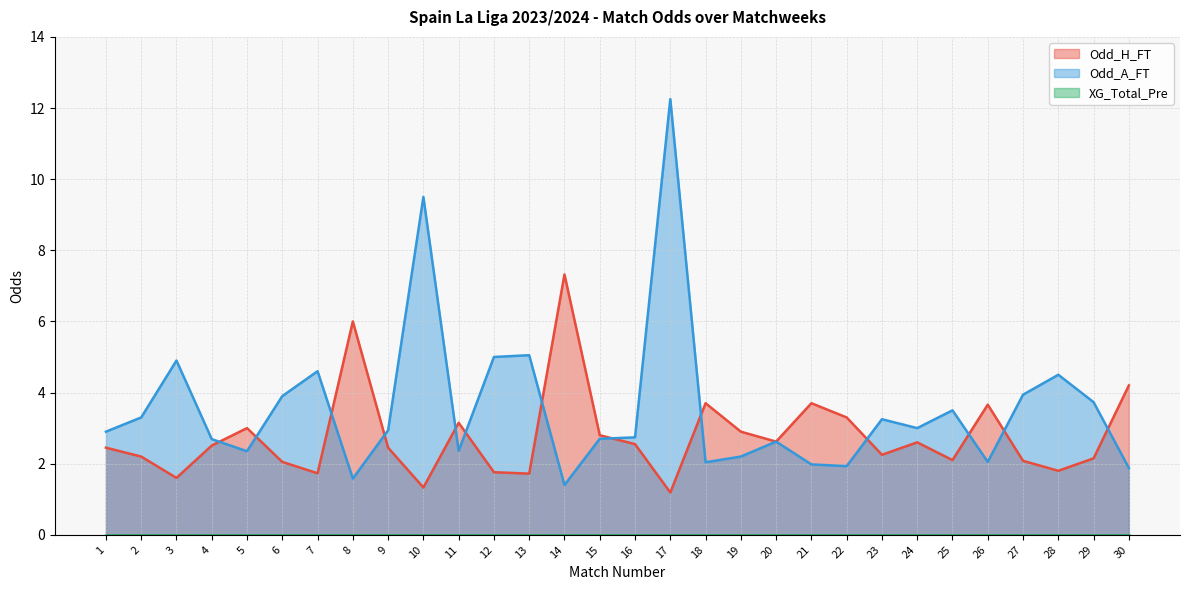

The value of Odd_A_FT at 17 is 8.0. True or false?

False